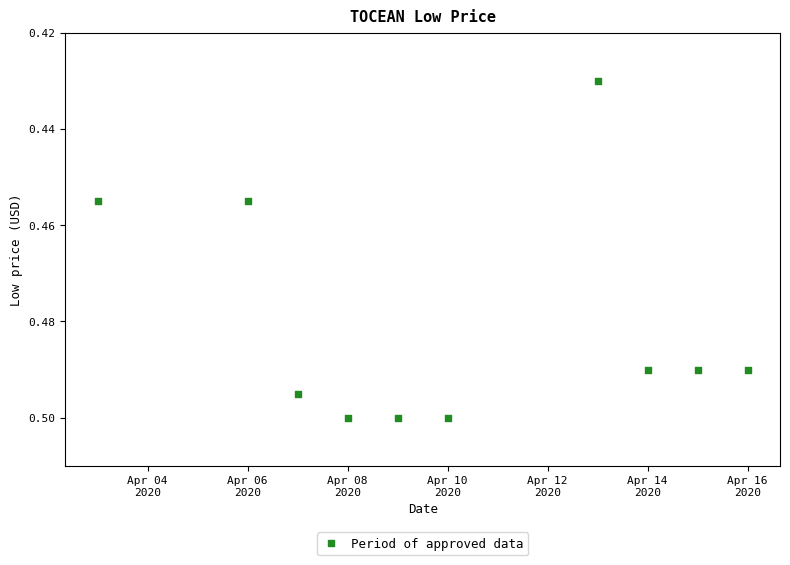

What is the average X value?

18362.1